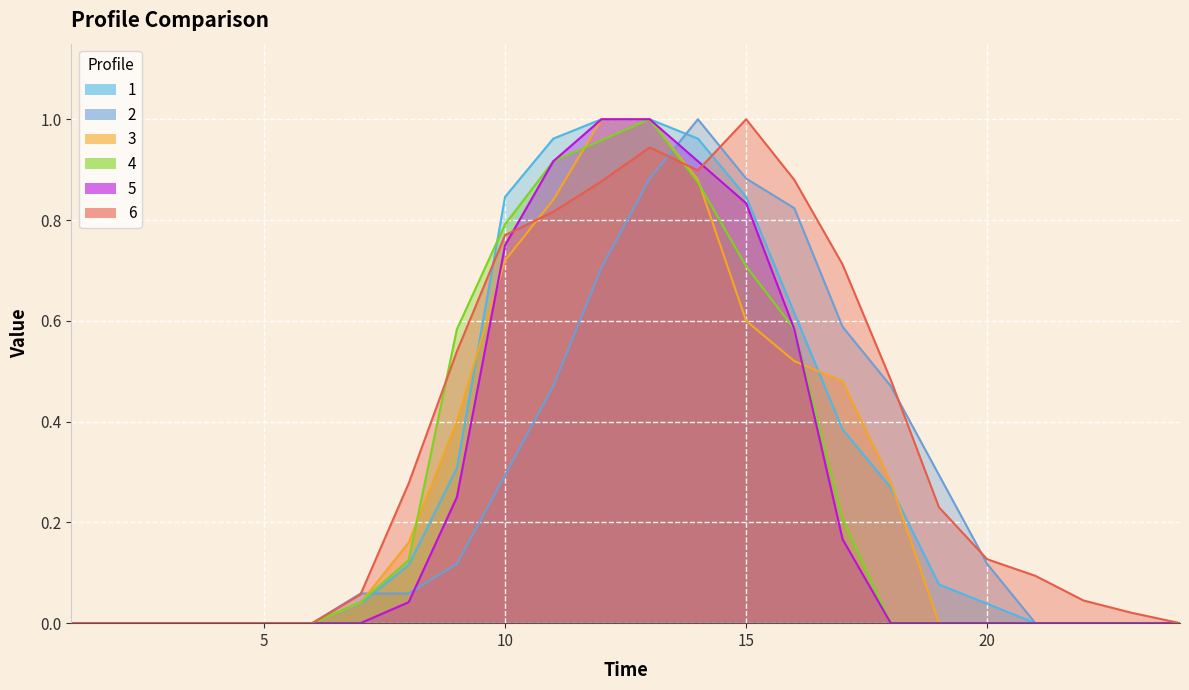

What is the difference between the maximum and minimum values in the 6 series?

1.0